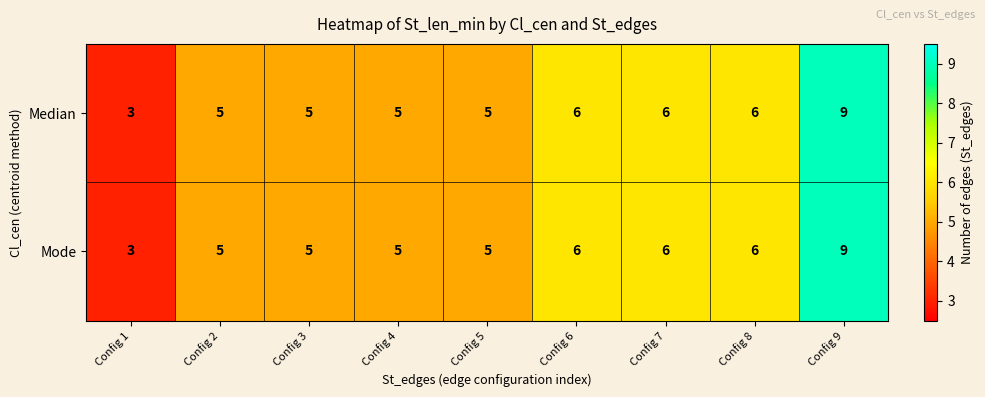

What is the average value of the Median series?

6